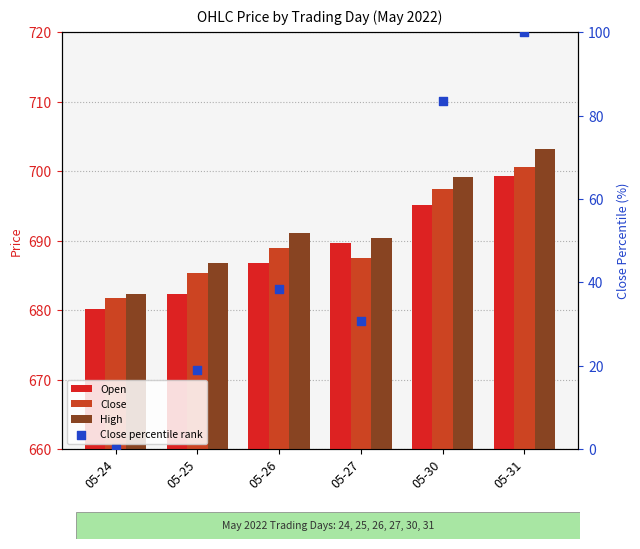

Which series has the largest Y range (max minus min)?

Close percentile rank